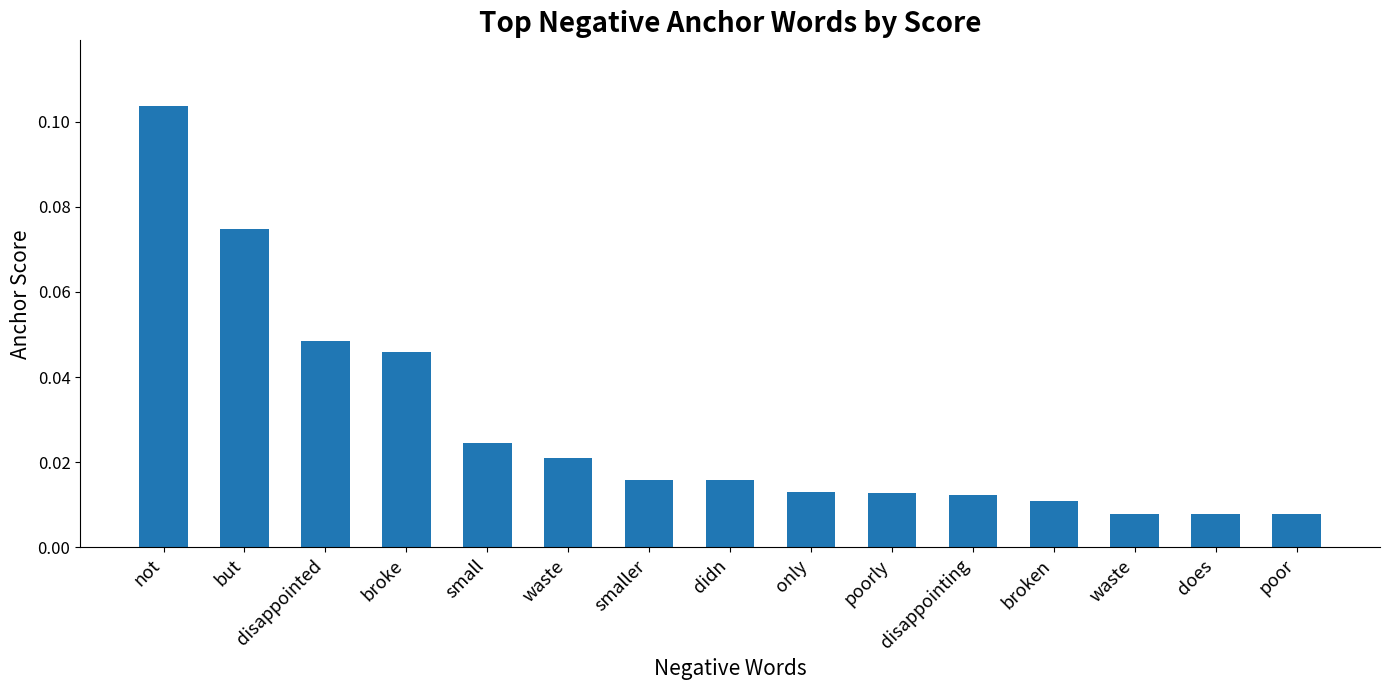

Reading left to right, list all the values displayed in this chart.

not=0.1	but=0.1	disappointed=0.0	broke=0.0	small=0.0	waste=0.0	smaller=0.0	didn=0.0	only=0.0	poorly=0.0	disappointing=0.0	broken=0.0	waste=0.0	does=0.0	poor=0.0